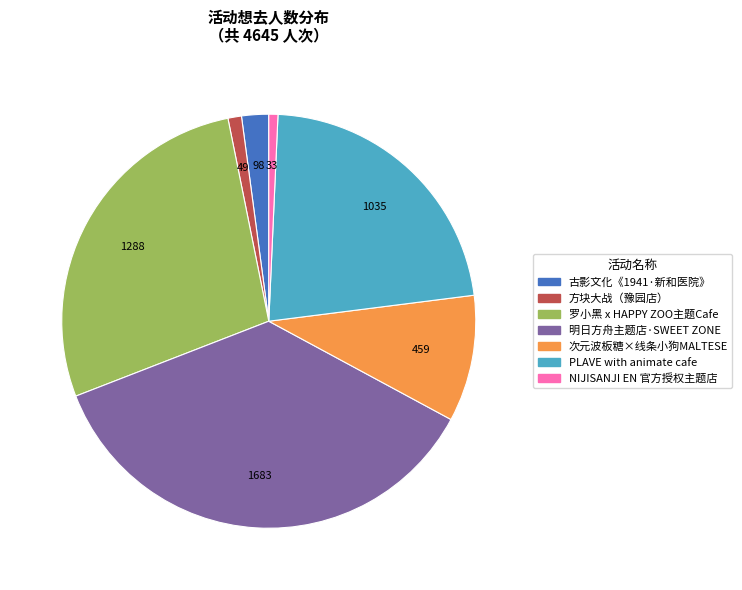

Does any single category account for the majority?

No